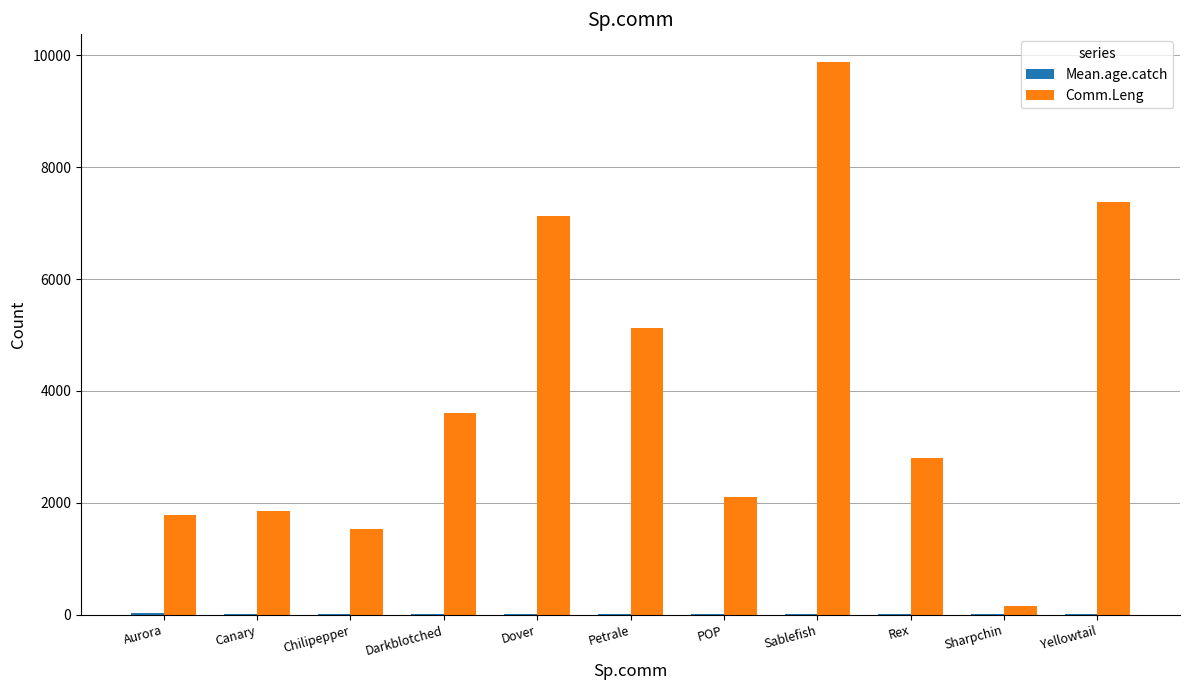

What is the greatest value displayed?

9883.7